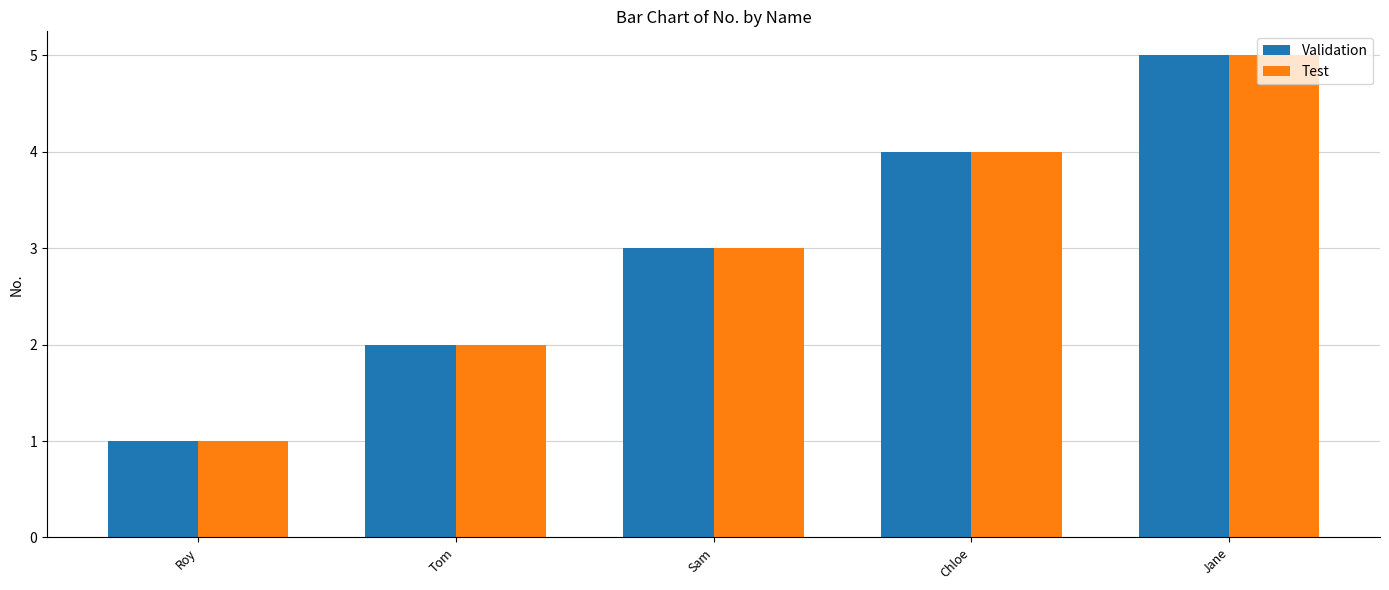

What is the average value of the Validation series?

3